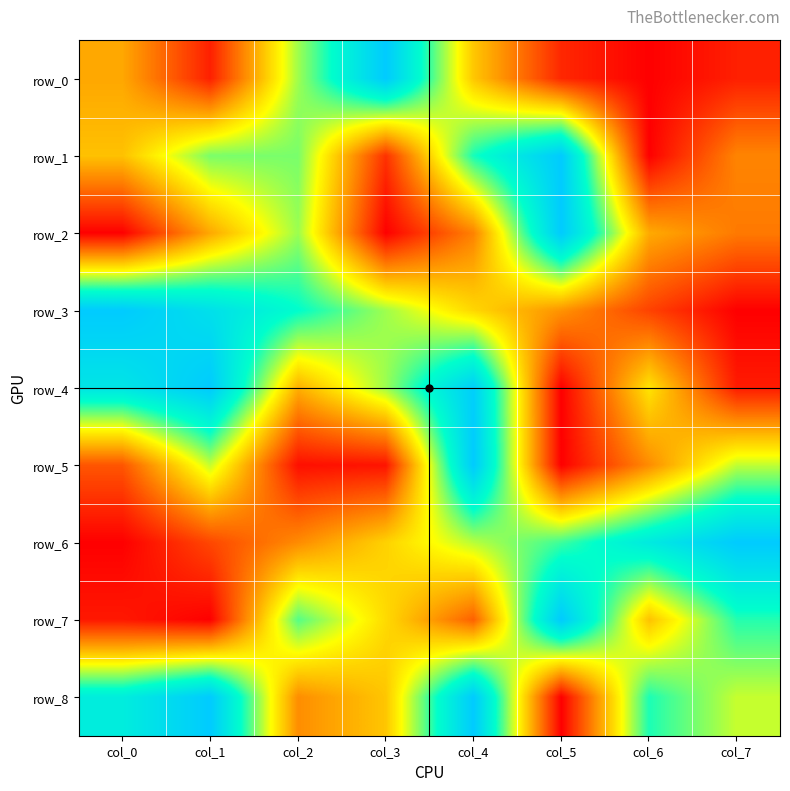

Reading left to right, what are all the values shown in this chart?

row_0: col_0=0.3	col_1=0.1	col_2=0.6	col_3=1.0	col_4=0.4	col_5=0.1	col_6=0.0	col_7=0.1
row_1: col_0=0.4	col_1=0.6	col_2=0.6	col_3=0.1	col_4=0.7	col_5=1.0	col_6=0.0	col_7=0.3
row_2: col_0=0.0	col_1=0.3	col_2=0.6	col_3=0.0	col_4=0.3	col_5=1.0	col_6=0.3	col_7=0.2
row_3: col_0=1.0	col_1=0.9	col_2=0.8	col_3=0.6	col_4=0.4	col_5=0.3	col_6=0.1	col_7=0.0
row_4: col_0=0.9	col_1=1.0	col_2=0.3	col_3=0.6	col_4=1.0	col_5=0.0	col_6=0.4	col_7=0.1
row_5: col_0=0.2	col_1=0.6	col_2=0.0	col_3=0.0	col_4=1.0	col_5=0.0	col_6=0.3	col_7=0.6
row_6: col_0=0.0	col_1=0.1	col_2=0.3	col_3=0.4	col_4=0.6	col_5=0.7	col_6=0.8	col_7=1.0
row_7: col_0=0.0	col_1=0.0	col_2=0.7	col_3=0.4	col_4=0.2	col_5=1.0	col_6=0.4	col_7=0.7
row_8: col_0=0.8	col_1=1.0	col_2=0.3	col_3=0.4	col_4=1.0	col_5=0.0	col_6=0.7	col_7=0.6